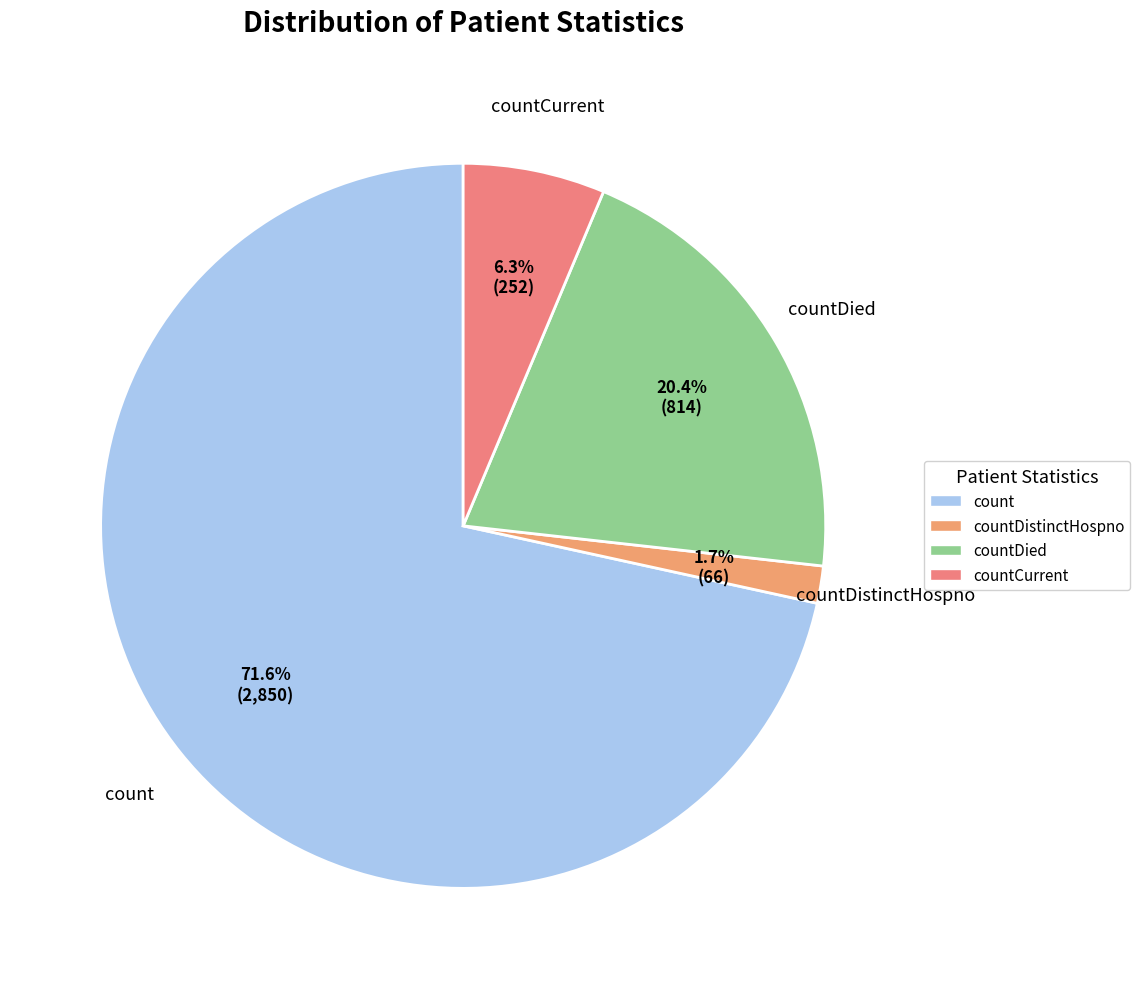

How many segments does this pie chart have?

4